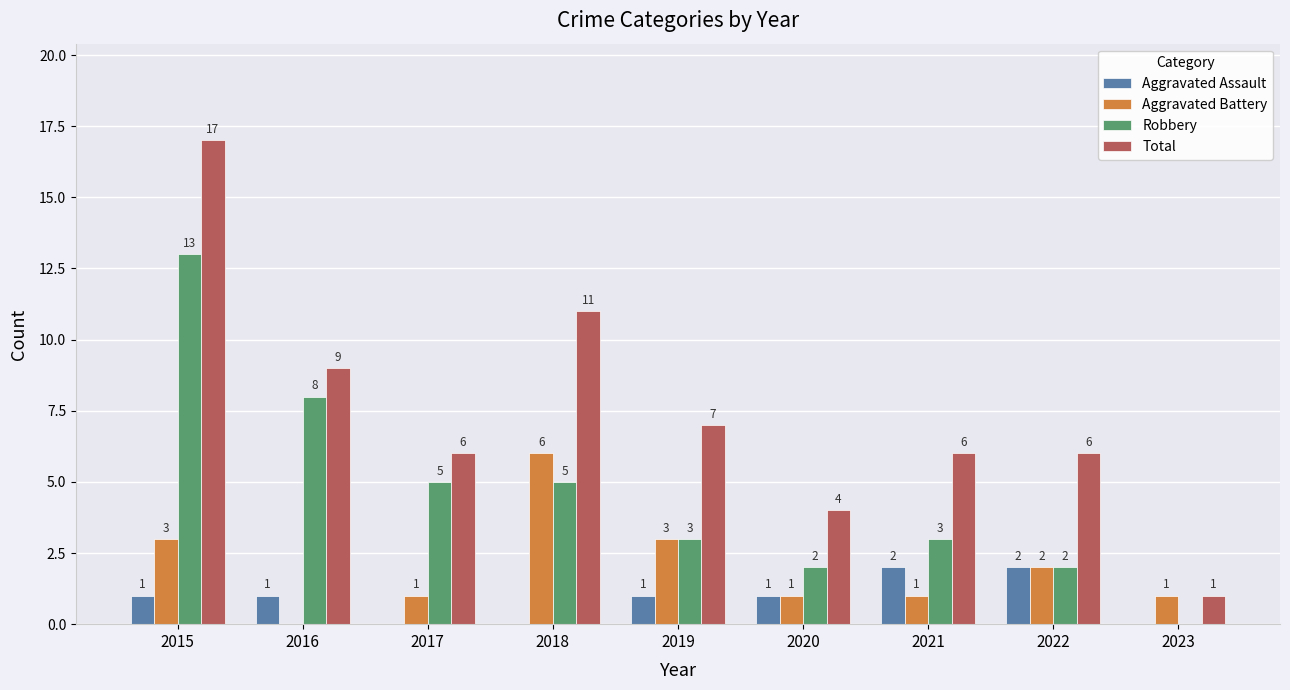

What is the sum of all Aggravated Assault values?

8